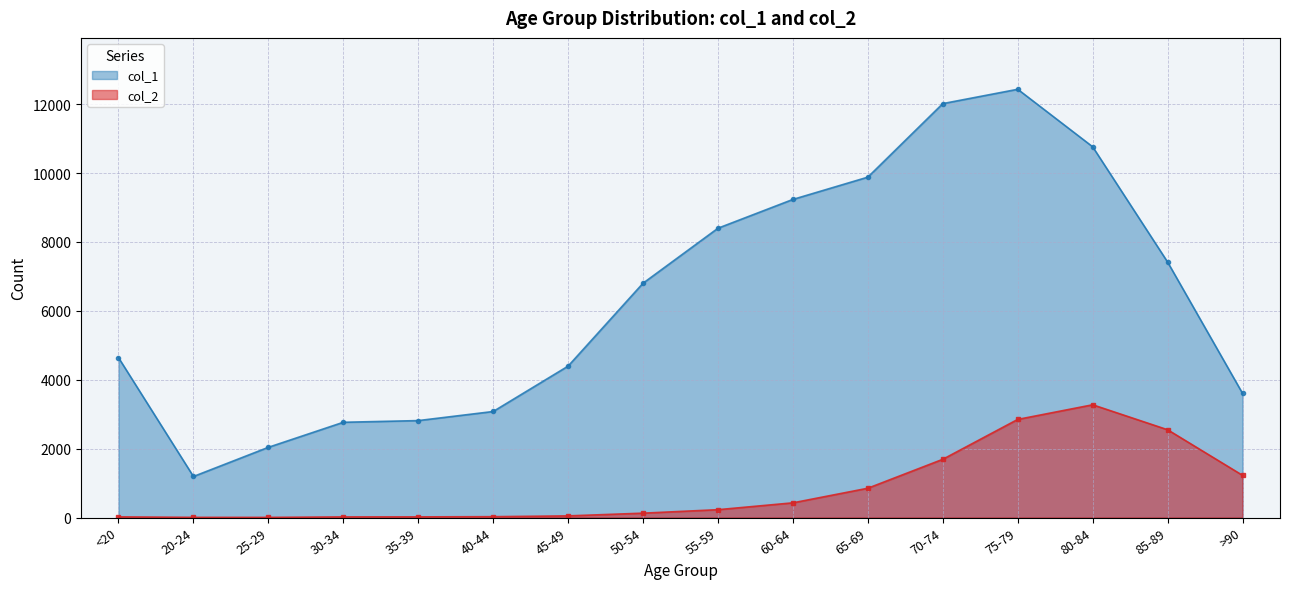

Count the number of categories in the chart.

16